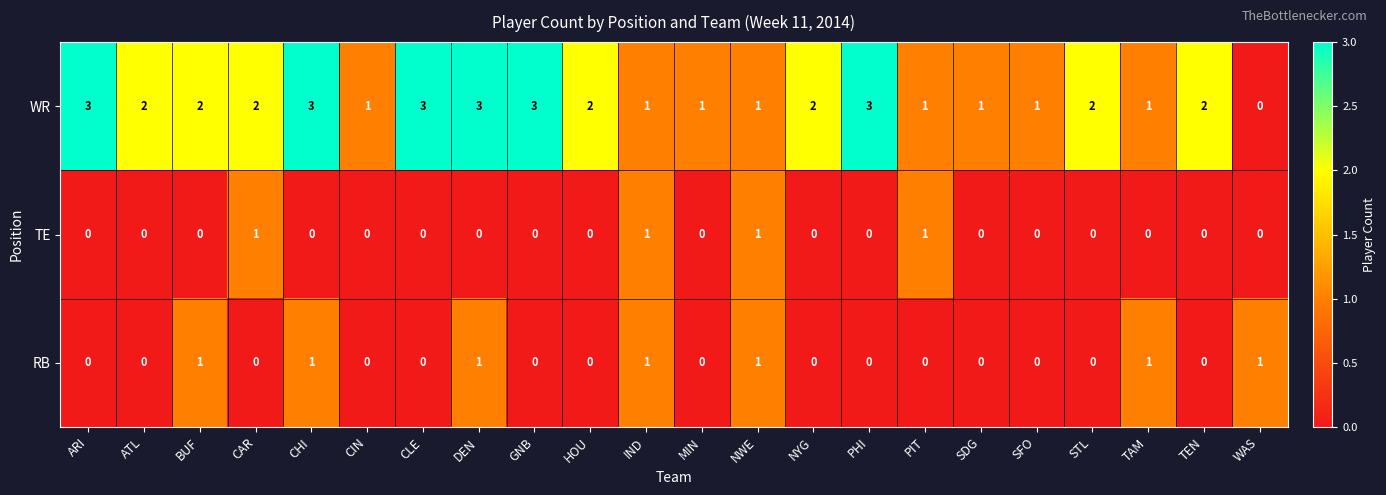

How many values in the TE series exceed 0?

4